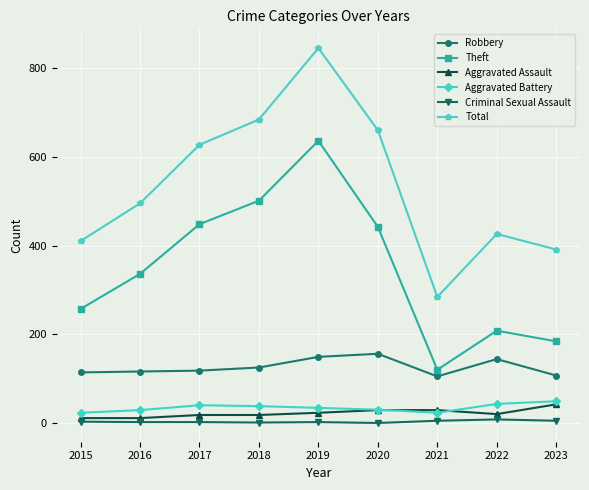

Is it true that Aggravated Battery equals 30 at 2020?

True